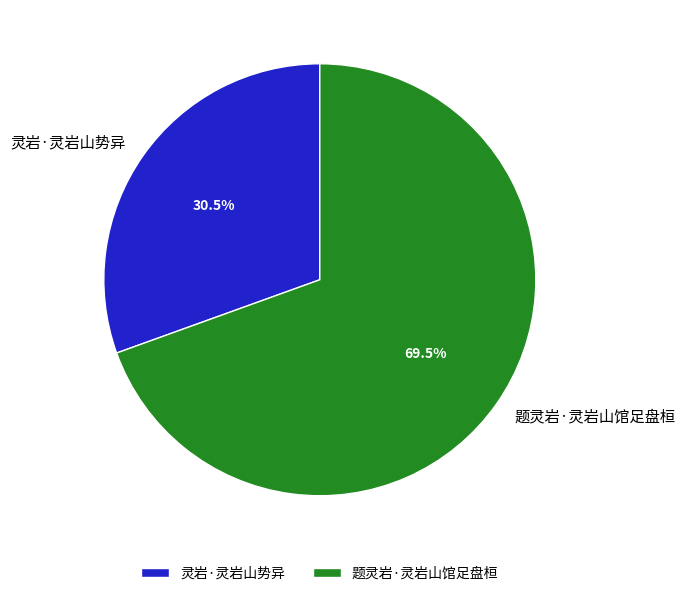

Rank the categories by value from lowest to highest.

灵岩·灵岩山势异, 题灵岩·灵岩山馆足盘桓